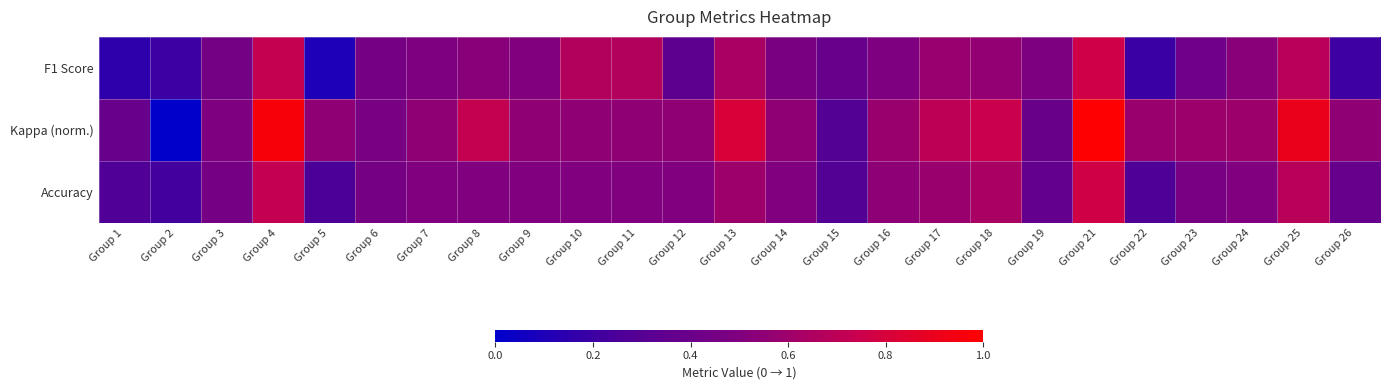

Reading left to right, what are all the values shown in this chart?

F1 Score: Group 1=0.2	Group 2=0.2	Group 3=0.4	Group 4=0.7	Group 5=0.1	Group 6=0.5	Group 7=0.5	Group 8=0.5	Group 9=0.5	Group 10=0.7	Group 11=0.7	Group 12=0.3	Group 13=0.6	Group 14=0.5	Group 15=0.4	Group 16=0.5	Group 17=0.6	Group 18=0.6	Group 19=0.5	Group 21=0.8	Group 22=0.2	Group 23=0.4	Group 24=0.5	Group 25=0.7	Group 26=0.2
Kappa (norm.): Group 1=0.4	Group 2=0.0	Group 3=0.5	Group 4=1.0	Group 5=0.6	Group 6=0.5	Group 7=0.6	Group 8=0.7	Group 9=0.6	Group 10=0.6	Group 11=0.6	Group 12=0.6	Group 13=0.8	Group 14=0.6	Group 15=0.3	Group 16=0.6	Group 17=0.7	Group 18=0.7	Group 19=0.4	Group 21=1.0	Group 22=0.6	Group 23=0.6	Group 24=0.6	Group 25=0.9	Group 26=0.6
Accuracy: Group 1=0.3	Group 2=0.2	Group 3=0.5	Group 4=0.7	Group 5=0.2	Group 6=0.5	Group 7=0.5	Group 8=0.5	Group 9=0.5	Group 10=0.5	Group 11=0.5	Group 12=0.5	Group 13=0.6	Group 14=0.5	Group 15=0.3	Group 16=0.5	Group 17=0.6	Group 18=0.6	Group 19=0.4	Group 21=0.8	Group 22=0.3	Group 23=0.5	Group 24=0.5	Group 25=0.7	Group 26=0.4